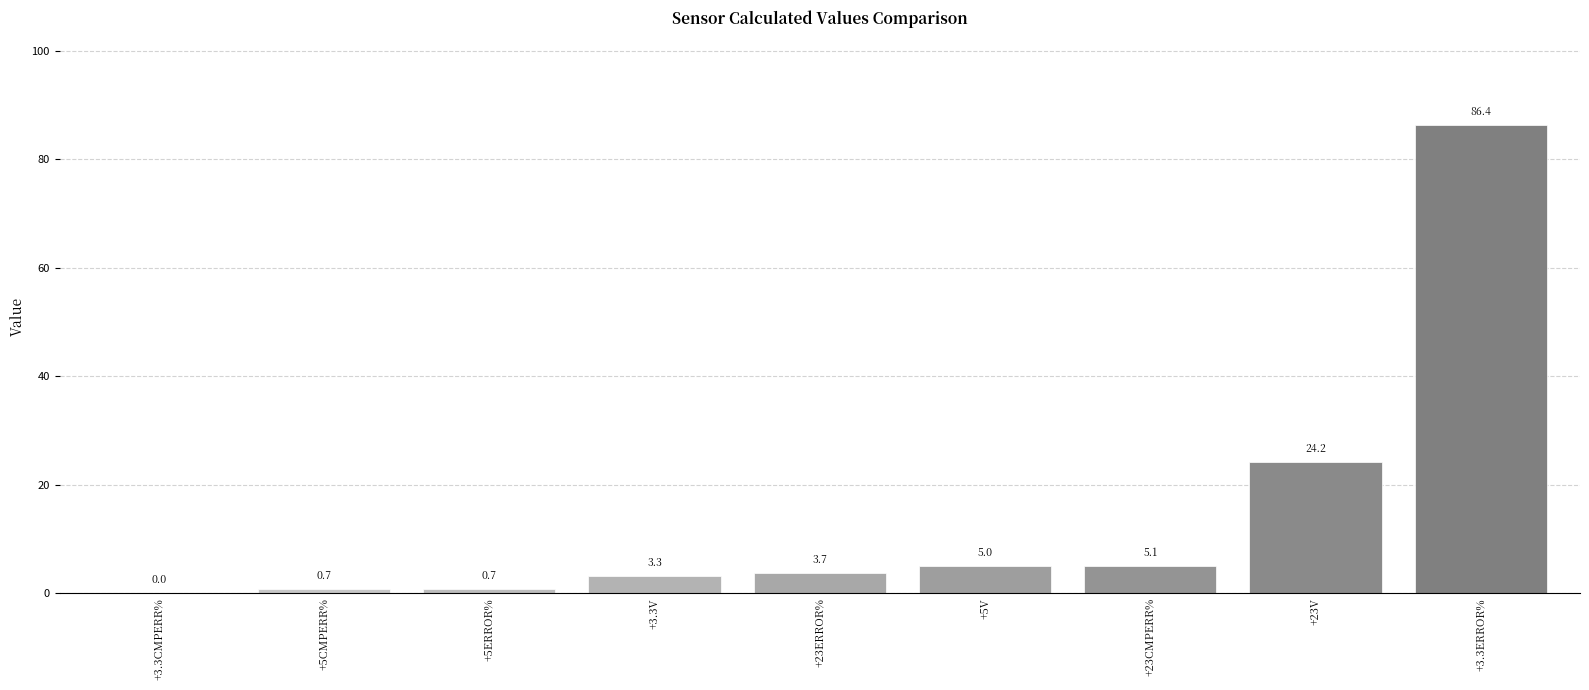

What is the greatest value displayed?

86.4